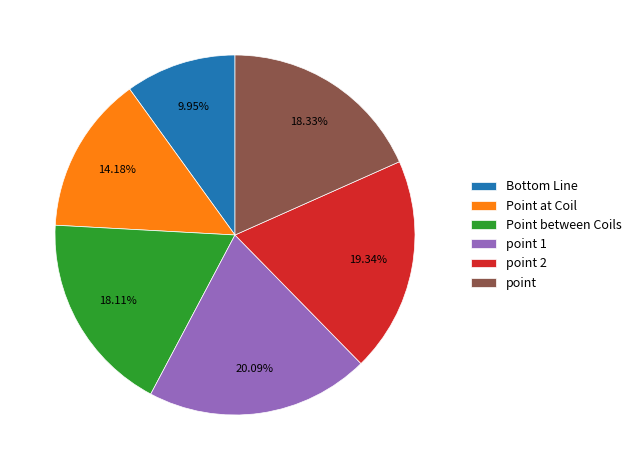

What is the smallest slice in the pie chart?

Bottom Line